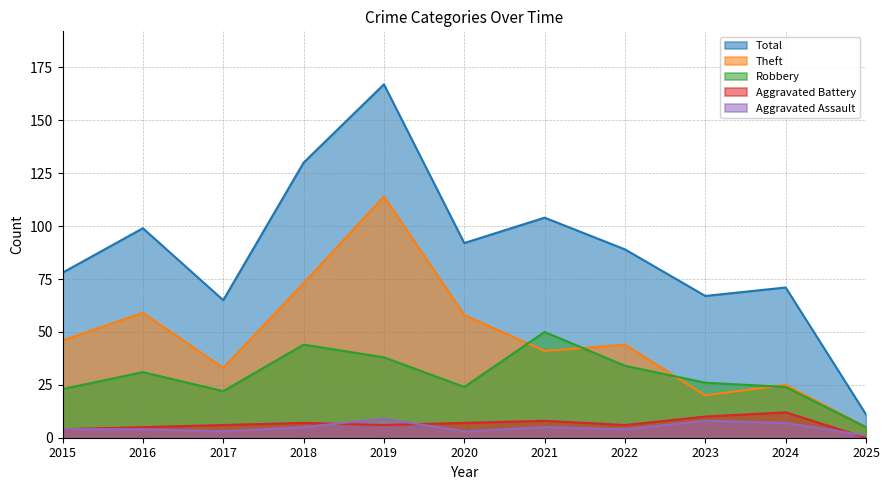

What is the total value across all series at 2015?

155